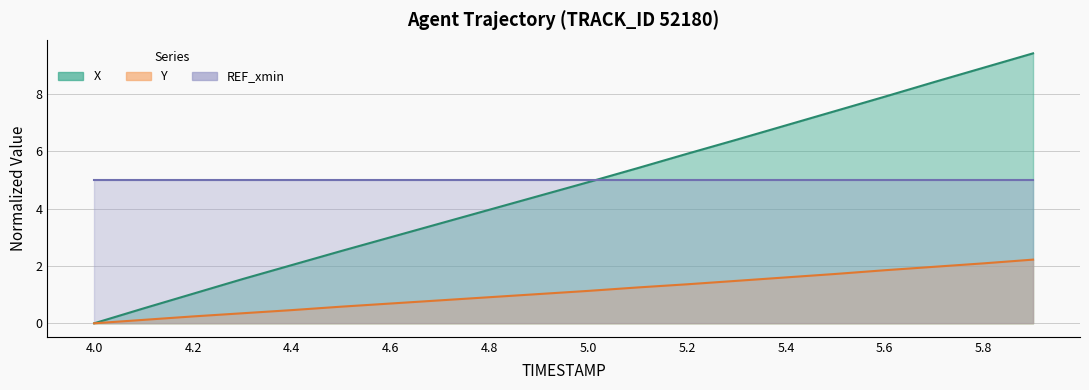

What is the approximate value of Y at 4.5?

0.6